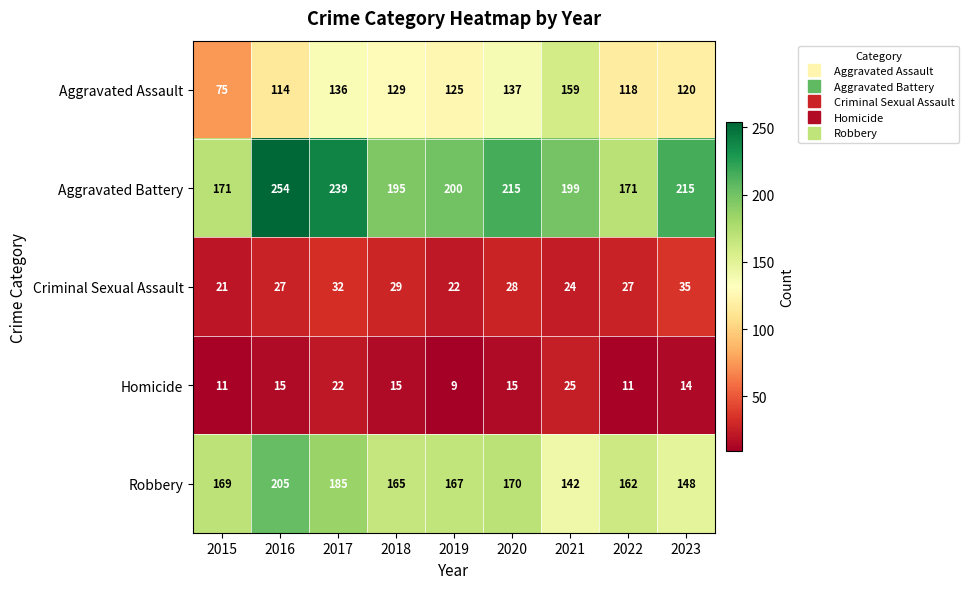

What is the difference between the second highest and minimum values in the Criminal Sexual Assault series?

11